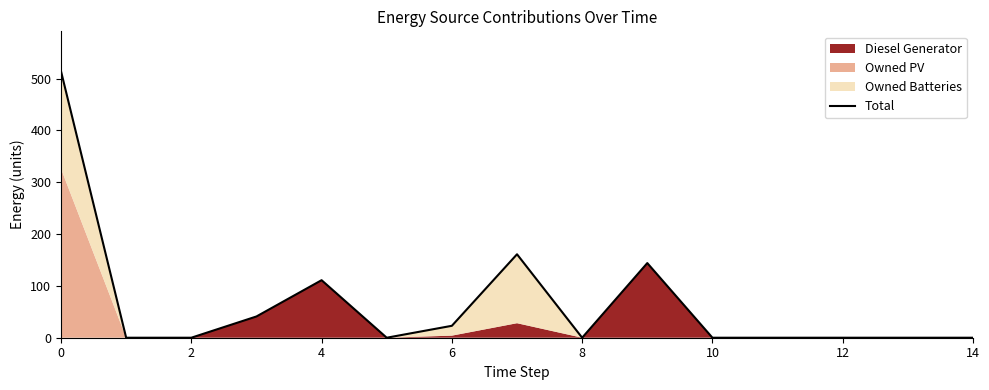

What is the difference between the maximum and minimum values?

514